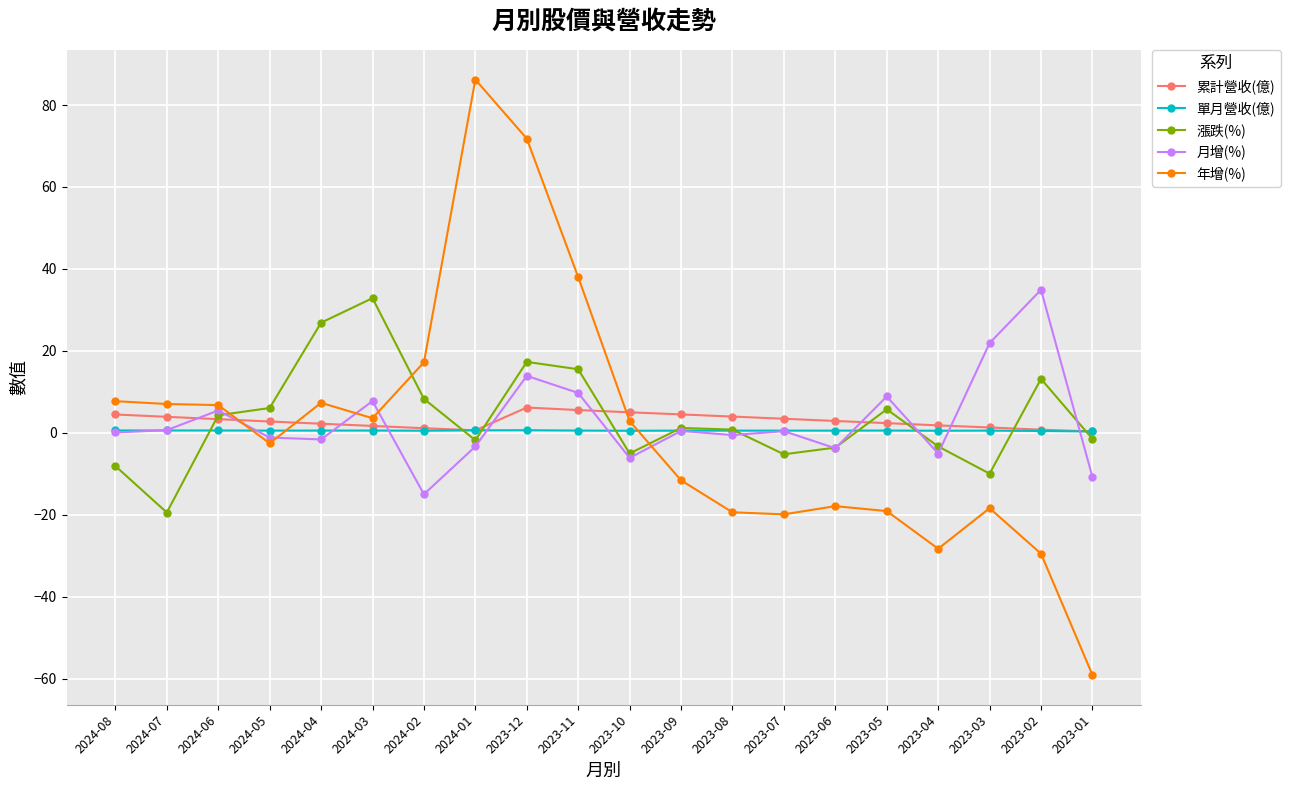

At which category is the sum across all series the highest?

2023-12